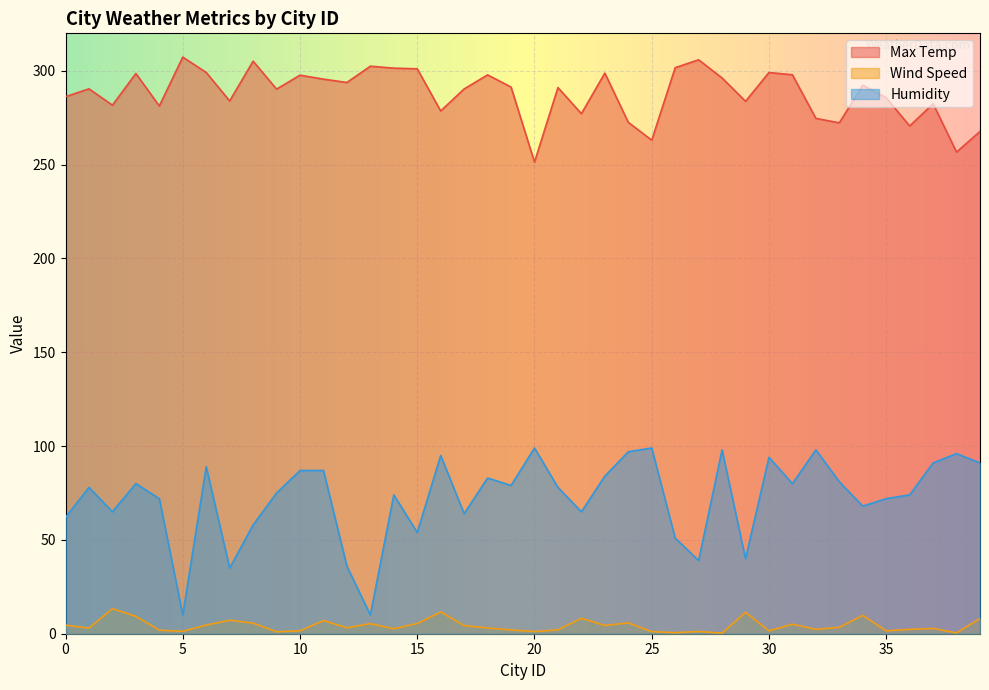

How many distinct data groups are displayed?

3